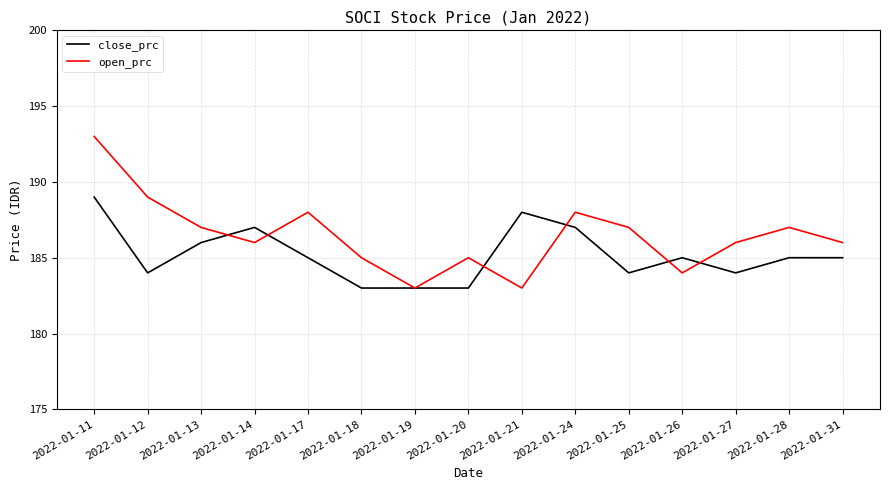

The value of open_prc at 2022-01-13 is 187. True or false?

True